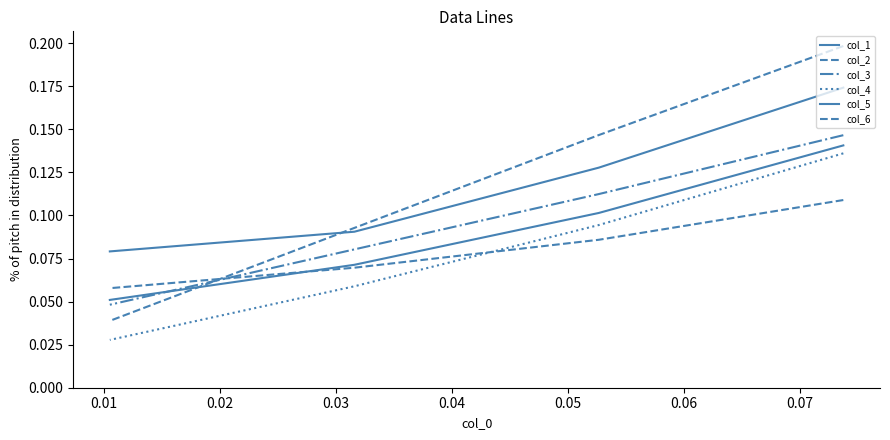

True or false: col_1 and col_5 intersect in this chart.

False